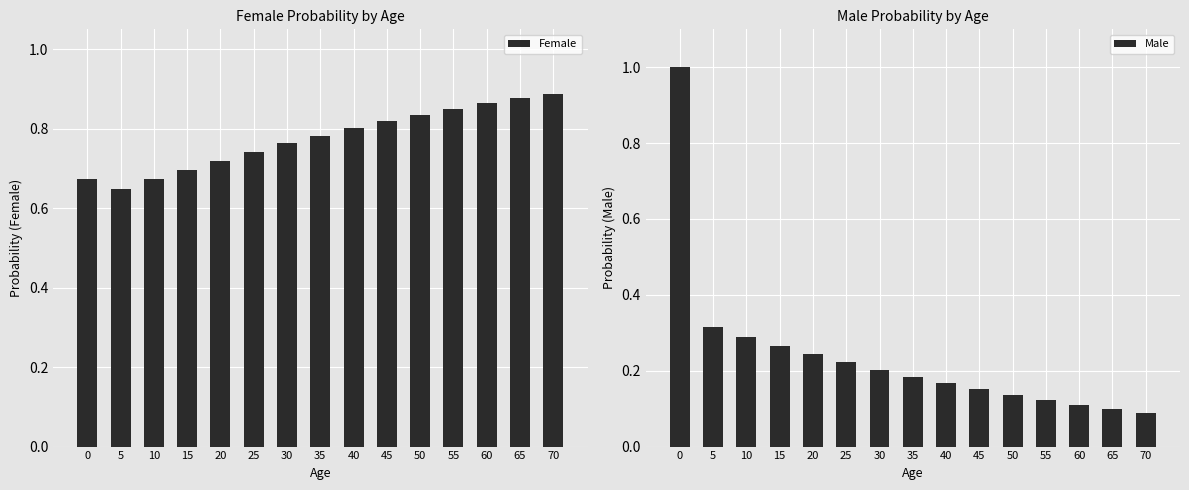

What is the sum of all Male values?

3.6